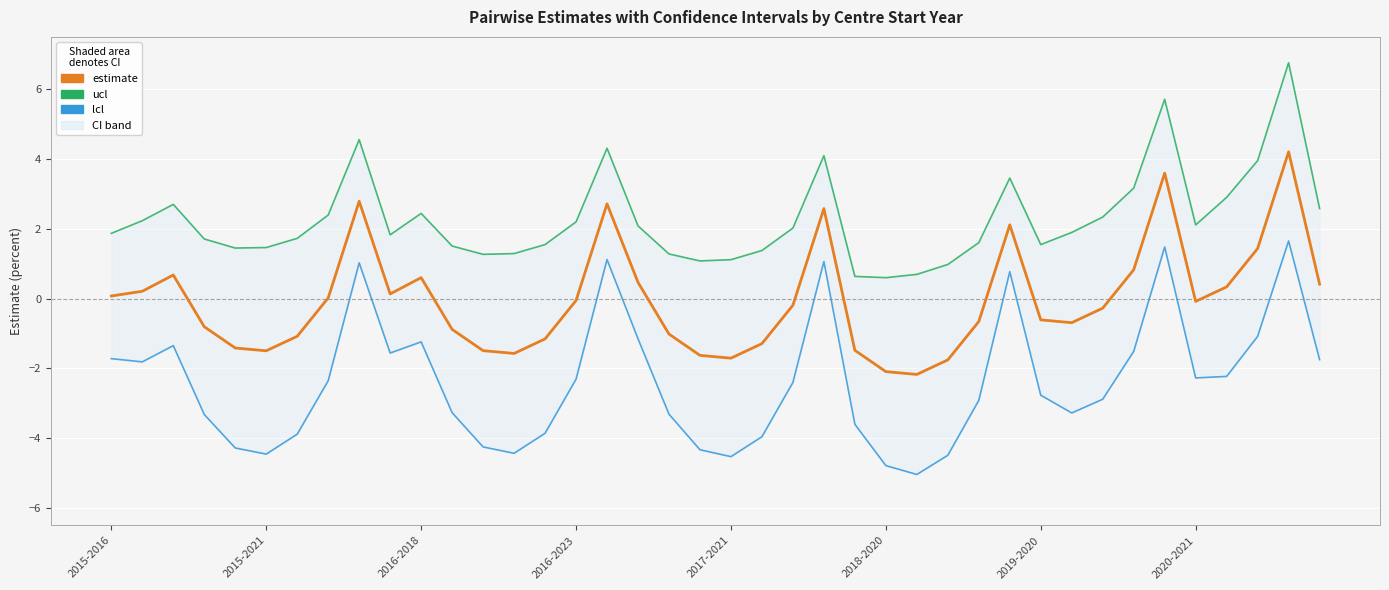

What is the difference between the highest and lowest values at 37?

5.0